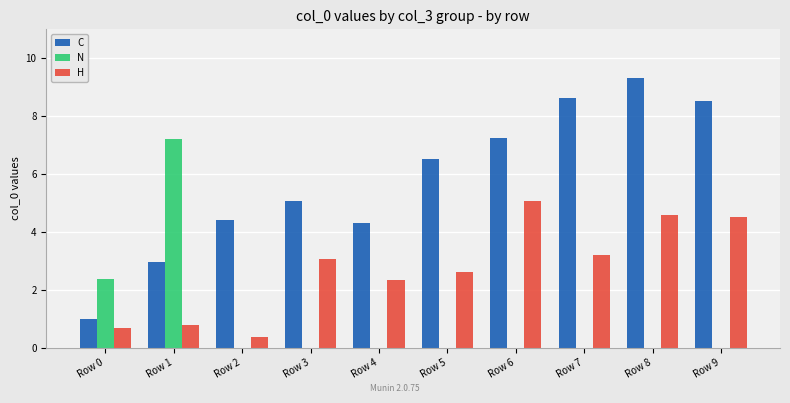

Reading left to right, list all the values displayed in this chart.

C: Row 0=1.0	Row 1=3.0	Row 2=4.4	Row 3=5.1	Row 4=4.3	Row 5=6.5	Row 6=7.2	Row 7=8.6	Row 8=9.3	Row 9=8.5
N: Row 0=2.4	Row 1=7.2	Row 2=0.0	Row 3=0.0	Row 4=0.0	Row 5=0.0	Row 6=0.0	Row 7=0.0	Row 8=0.0	Row 9=0.0
H: Row 0=0.7	Row 1=0.8	Row 2=0.4	Row 3=3.1	Row 4=2.3	Row 5=2.6	Row 6=5.1	Row 7=3.2	Row 8=4.6	Row 9=4.5